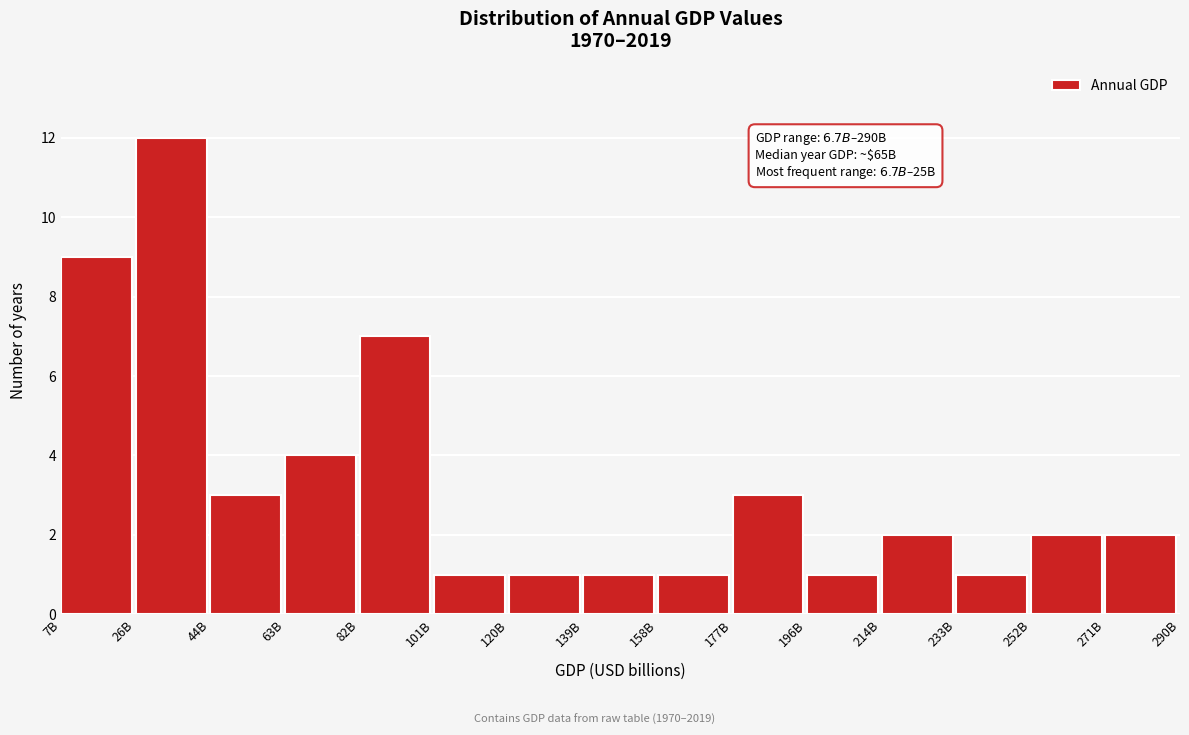

Reading left to right, list all the values displayed in this chart.

9	12	3	4	7	1	1	1	1	3	1	2	1	2	2